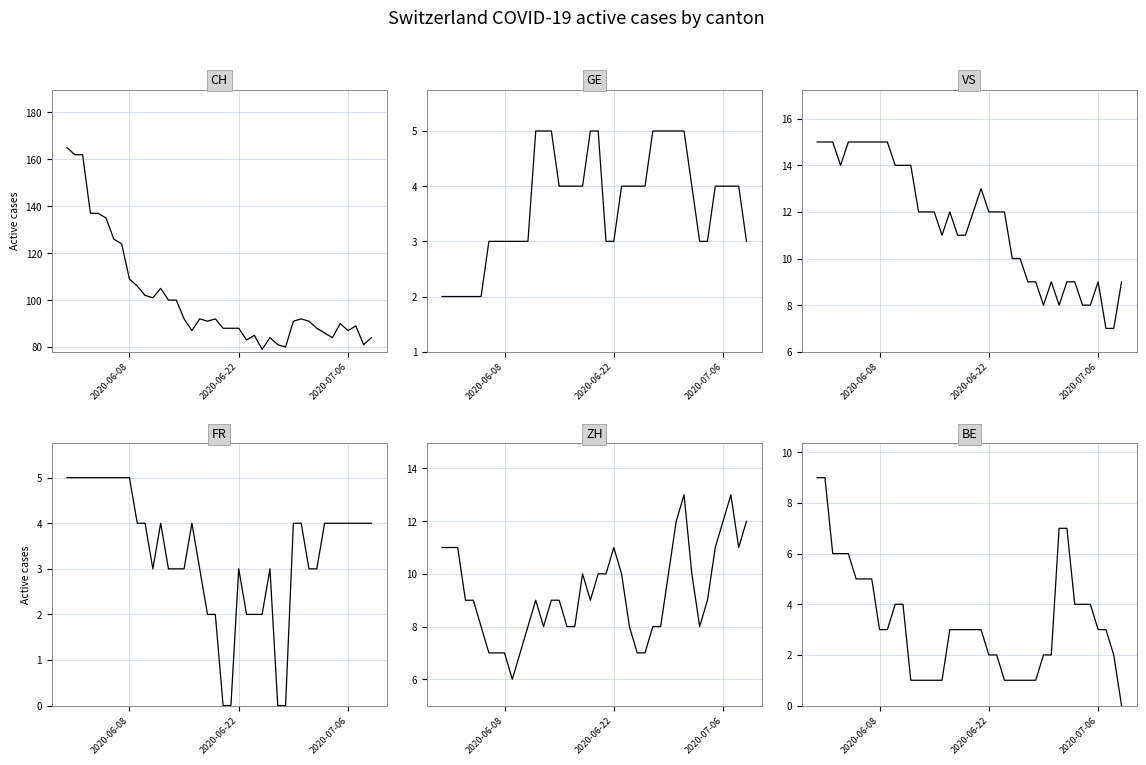

How many GE values are between 3 and 5?

34